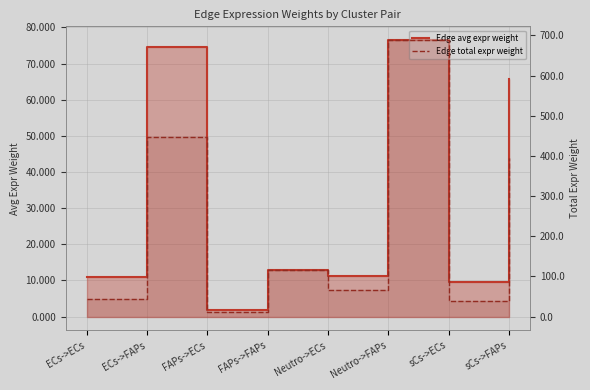

Which label corresponds to the smallest value in the chart?

FAPs->ECs